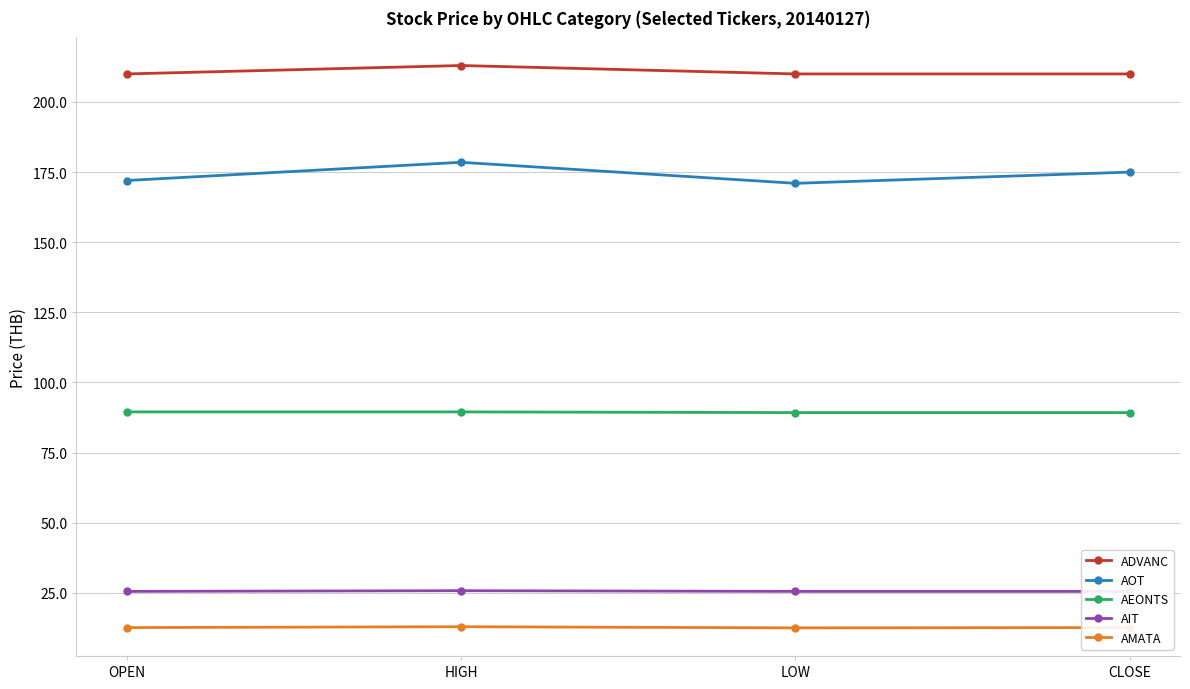

Which has a higher value, OPEN or HIGH?

HIGH